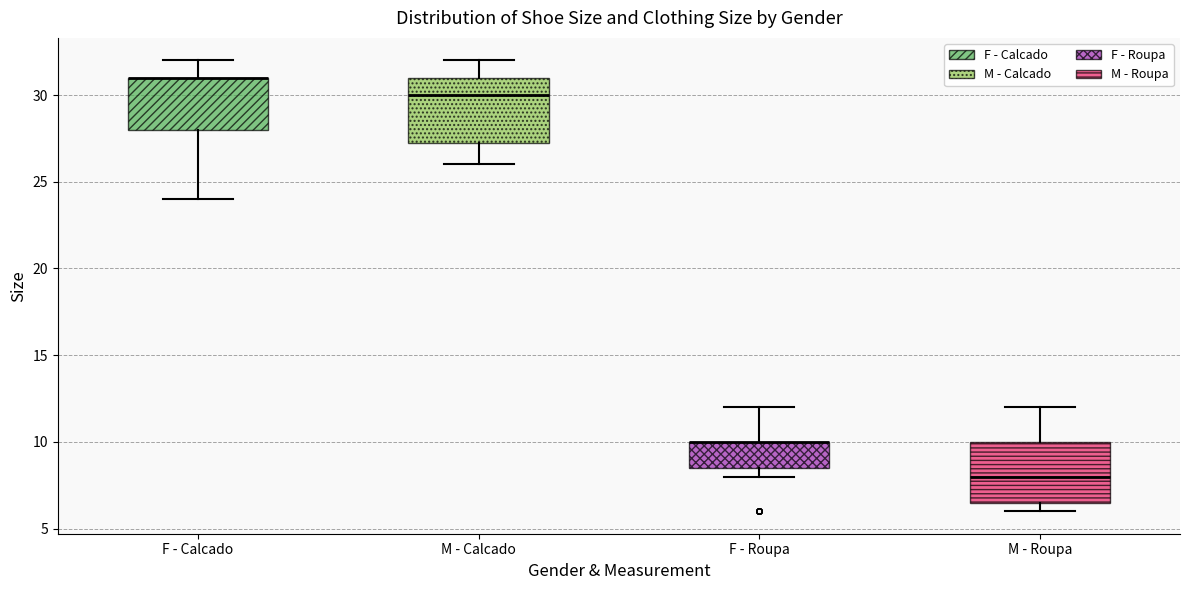

Where is the upper edge of the box for M - Roupa on the y-axis? The values are not printed on the chart, so give them approximately, as read against the axis.

10.0